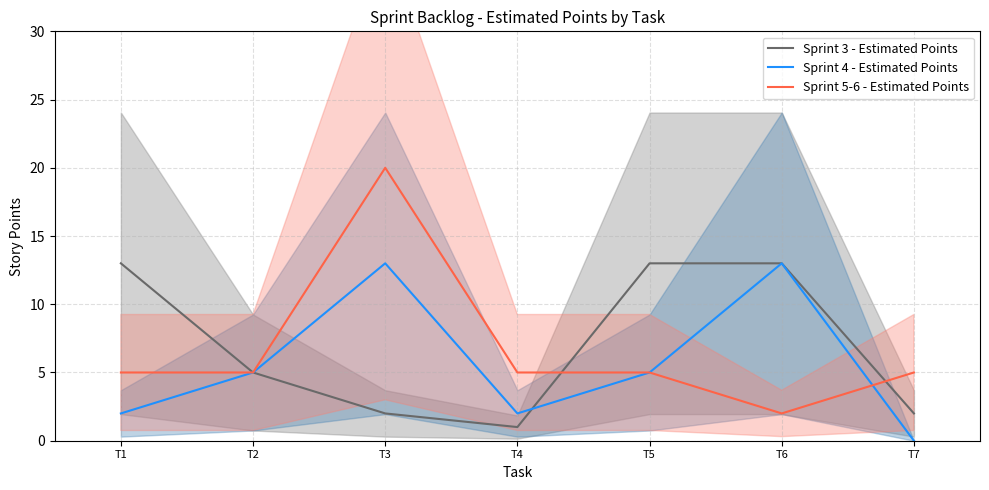

Reading right to left, list all the values displayed in this chart.

Sprint 3 - Estimated Points: T7=2	T6=13	T5=13	T4=1	T3=2	T2=5	T1=13
Sprint 4 - Estimated Points: T7=0	T6=13	T5=5	T4=2	T3=13	T2=5	T1=2
Sprint 5-6 - Estimated Points: T7=5	T6=2	T5=5	T4=5	T3=20	T2=5	T1=5